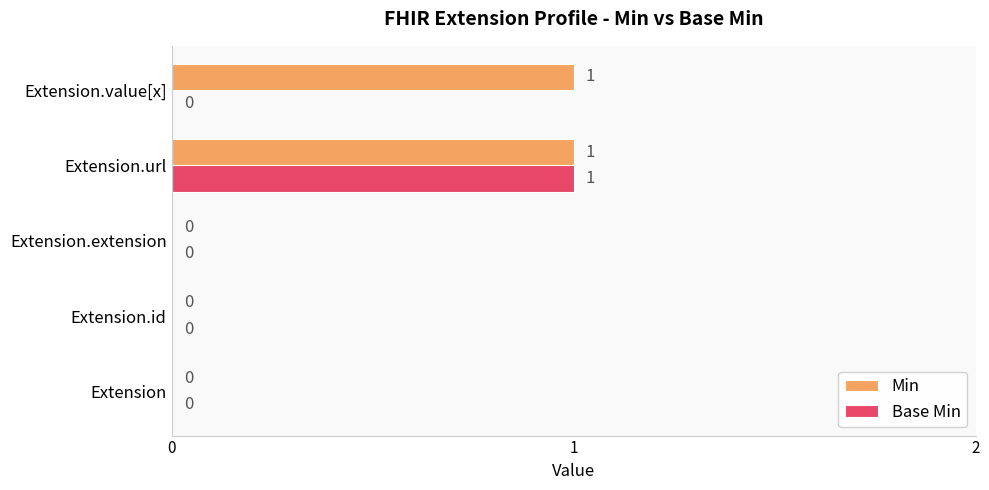

Is the value of Base Min at Extension.extension greater than the value of Min at Extension.url?

No